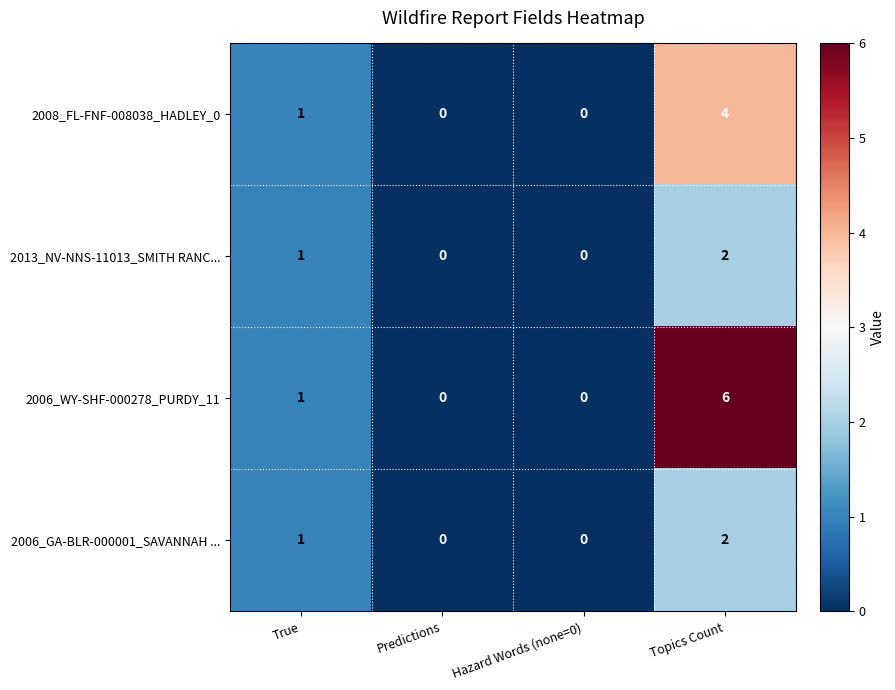

Reading right to left, what are all the values shown in this chart?

2008_FL-FNF-008038_HADLEY_0: 4	0	0	1
2013_NV-NNS-11013_SMITH RANC...: 2	0	0	1
2006_WY-SHF-000278_PURDY_11: 6	0	0	1
2006_GA-BLR-000001_SAVANNAH ...: 2	0	0	1